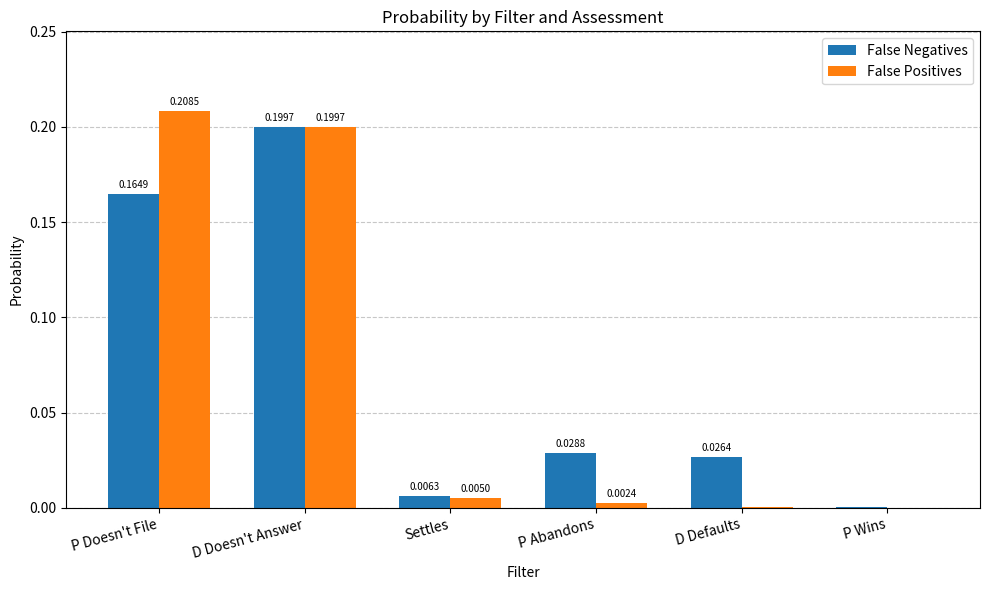

Which label corresponds to the largest value in the chart?

P Doesn't File